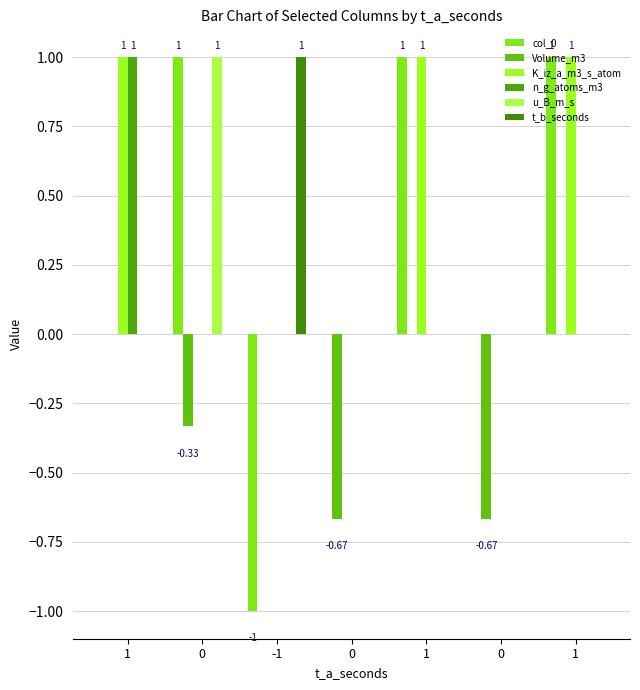

What is the lowest value of the col_0 series?

-1.0